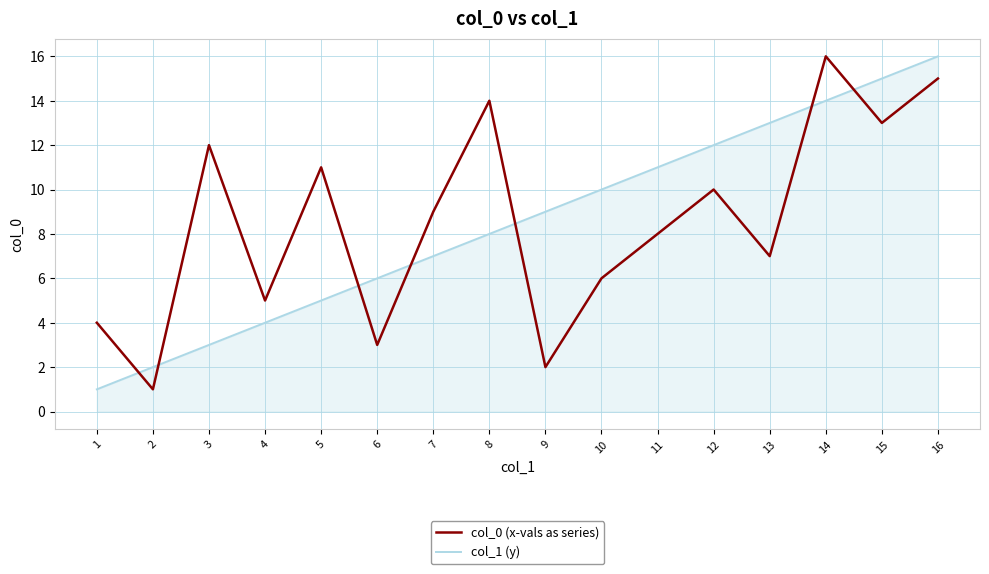

Is this an area chart (filled region under the line)?

No